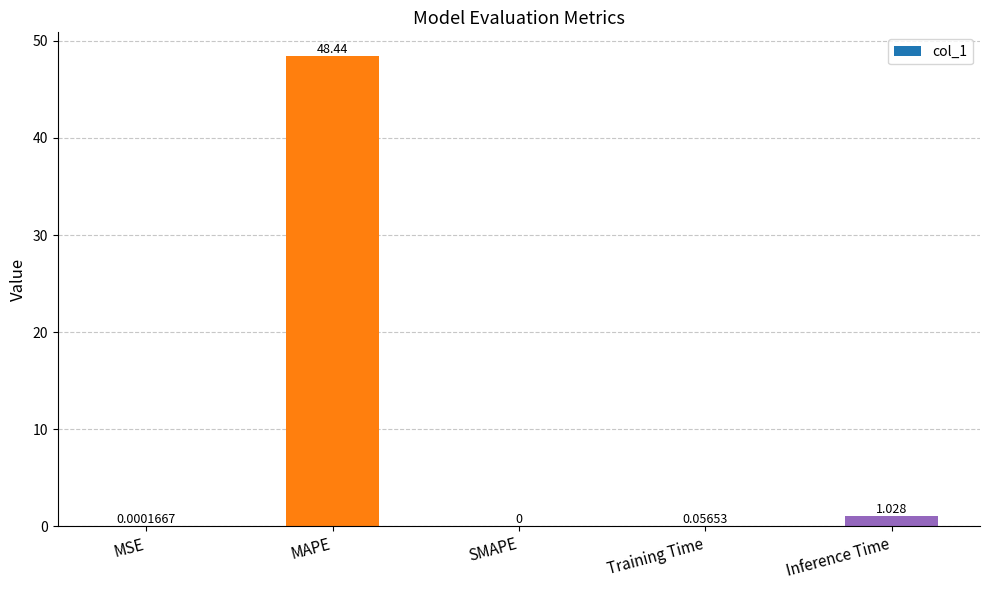

Which category has the highest value across all series?

MAPE